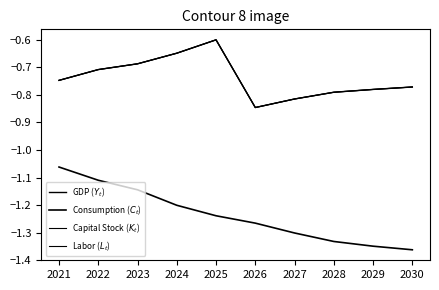

Does the chart display data point markers on the line(s)?

No